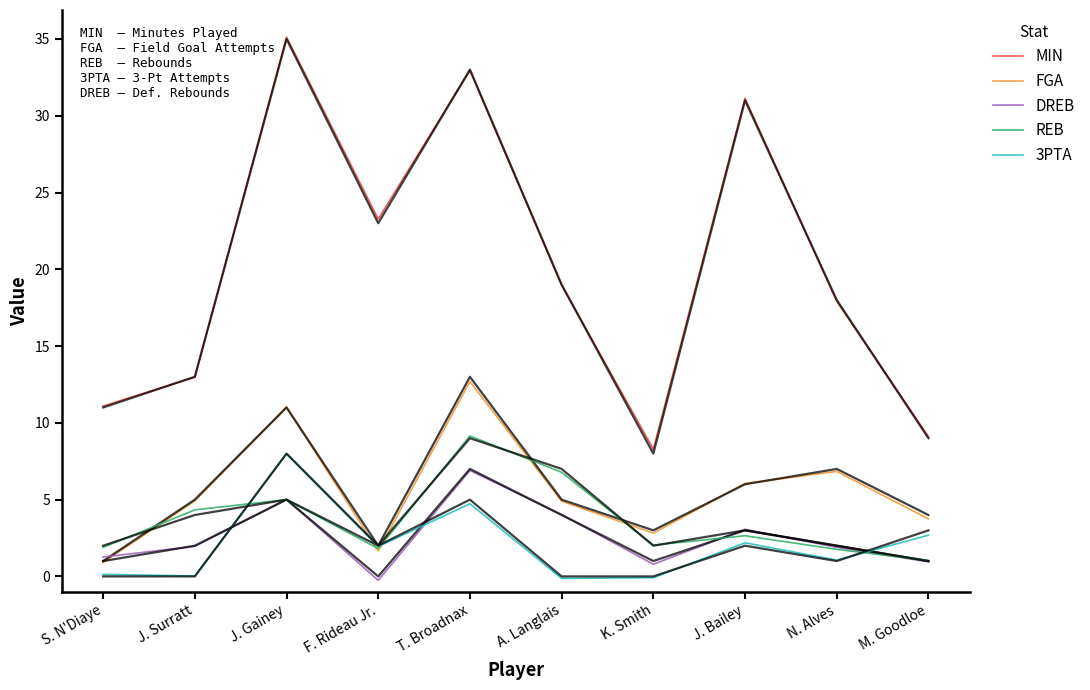

Count the number of categories in the chart.

10